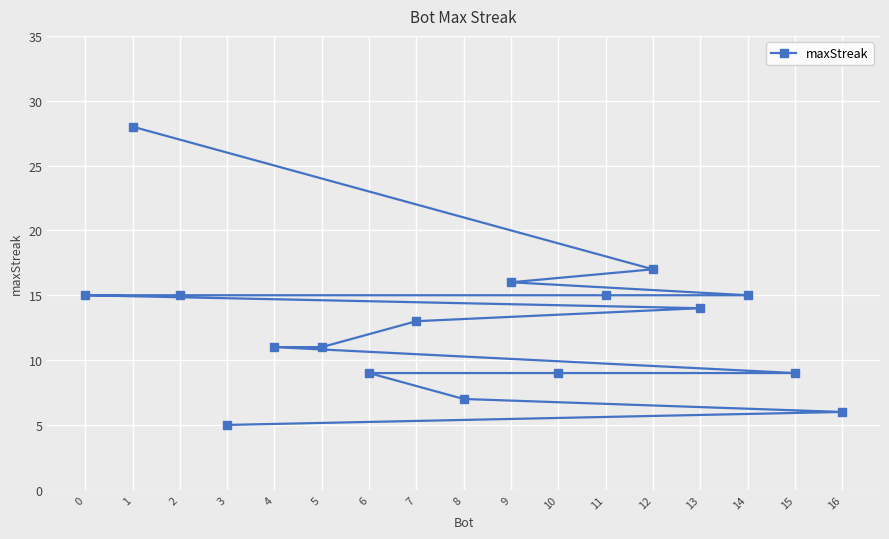

The chart shows a value of 23 at 14. True or false?

False